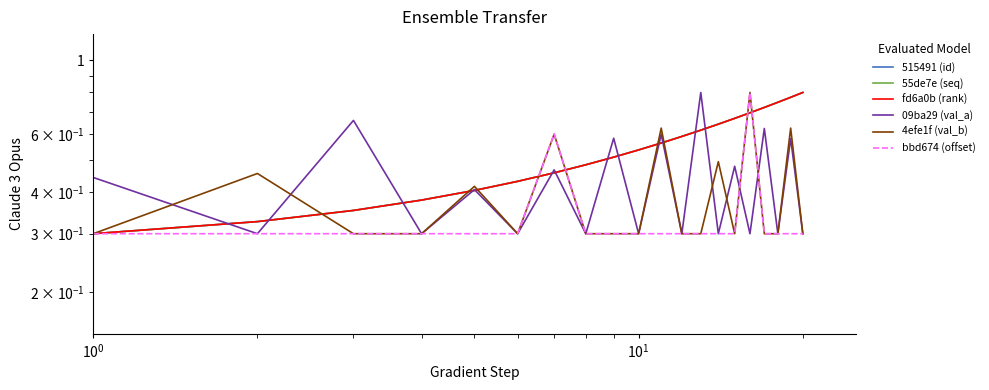

Is the value of bbd674 (offset) at $\mathdefault{10^{3}}$ greater than the value of 515491 (id) at 12?

No